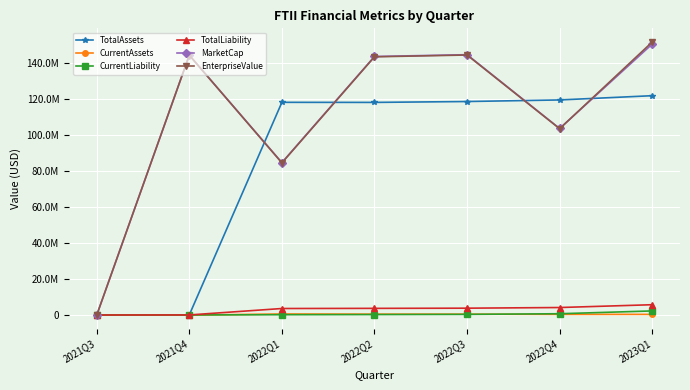

At which category is the sum across all series the highest?

2023Q1